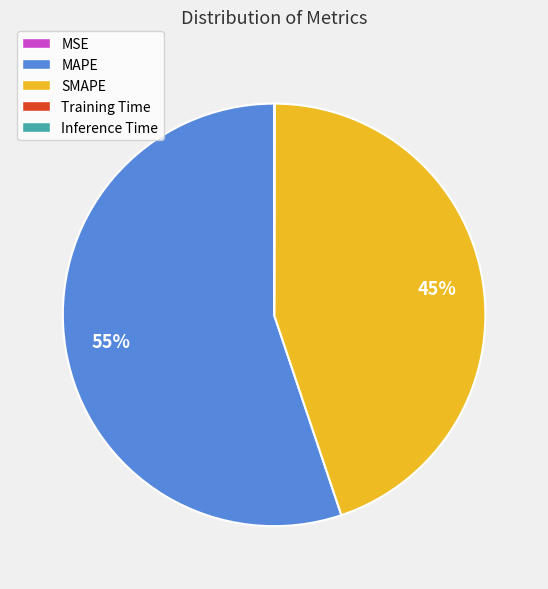

Which slice is the largest?

MAPE